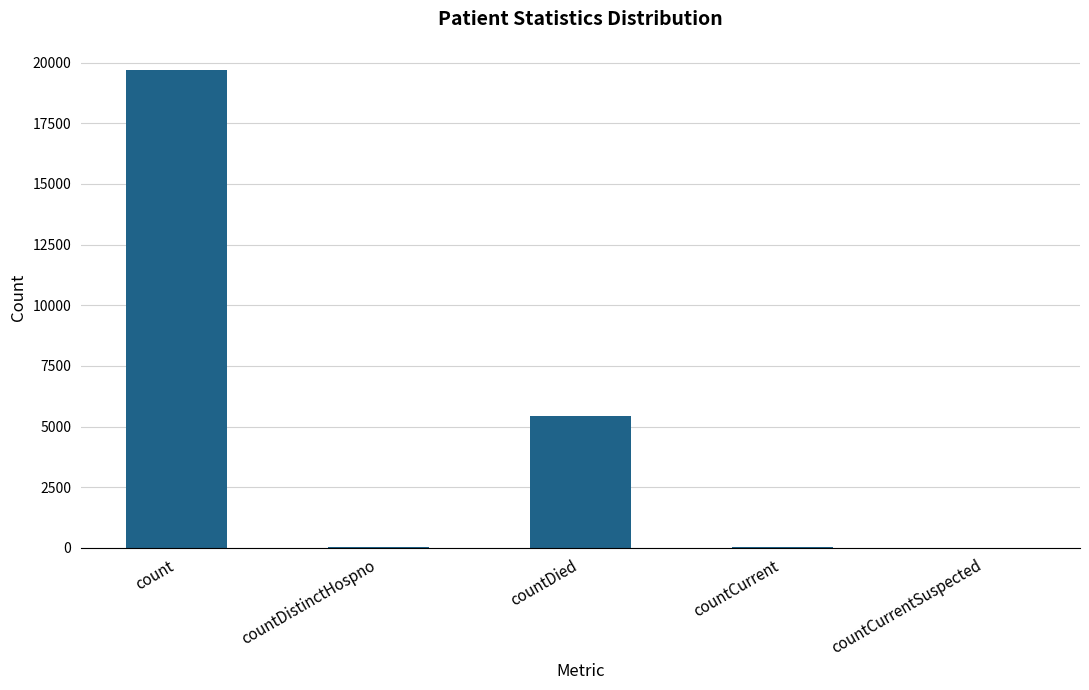

How many distinct data groups are displayed?

1